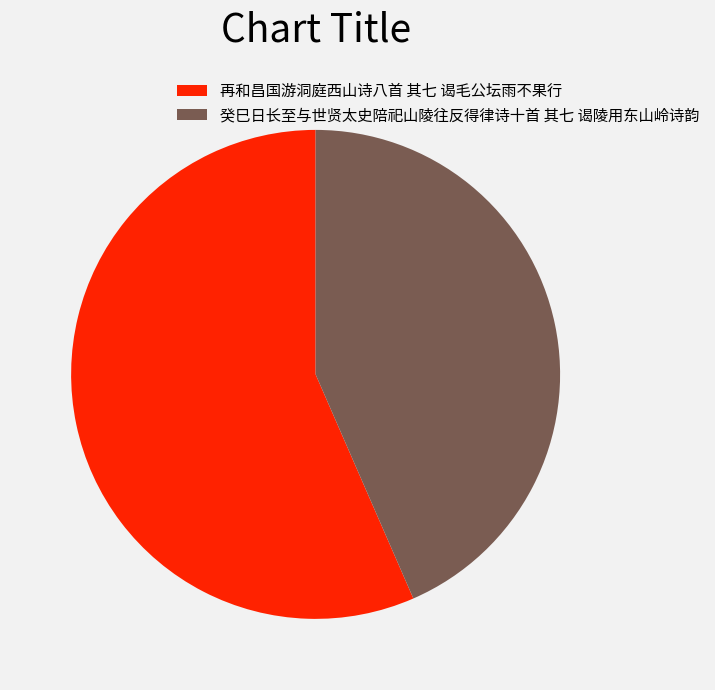

Rank the categories by value from highest to lowest.

再和昌国游洞庭西山诗八首 其七 谒毛公坛雨不果行, 癸巳日长至与世贤太史陪祀山陵往反得律诗十首 其七 谒陵用东山岭诗韵